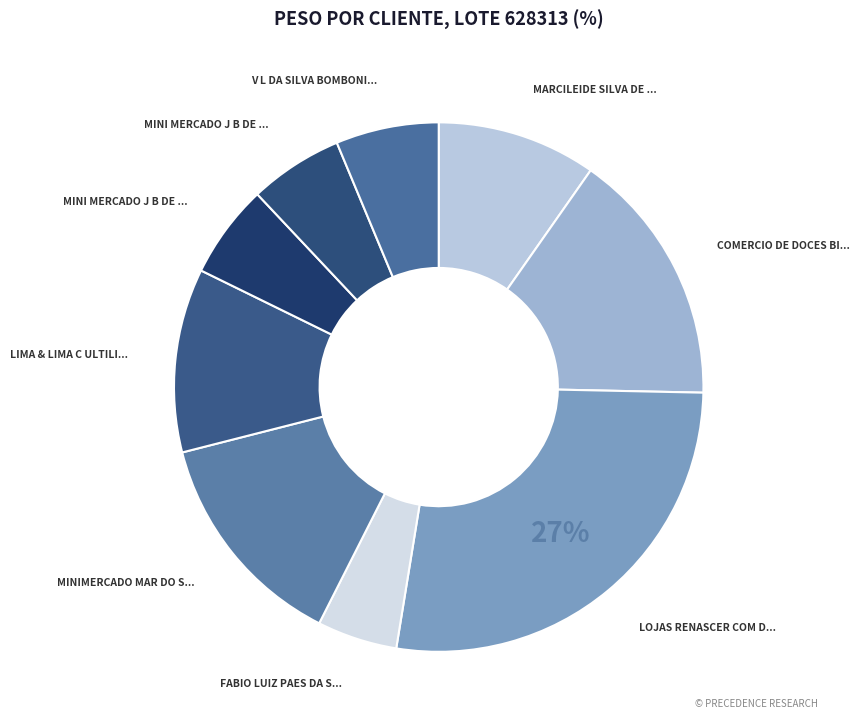

How many slices are in this pie chart?

9